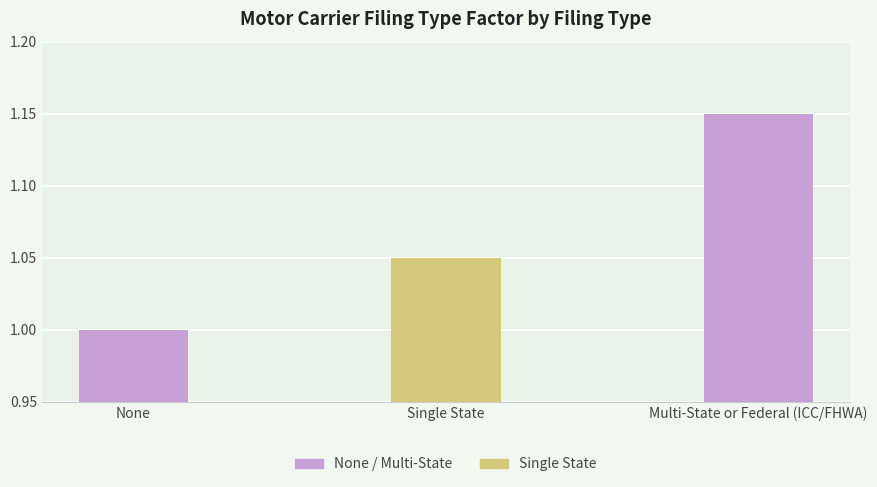

What is the sum of the values at Single State and Multi-State or Federal (ICC/FHWA)?

2.2